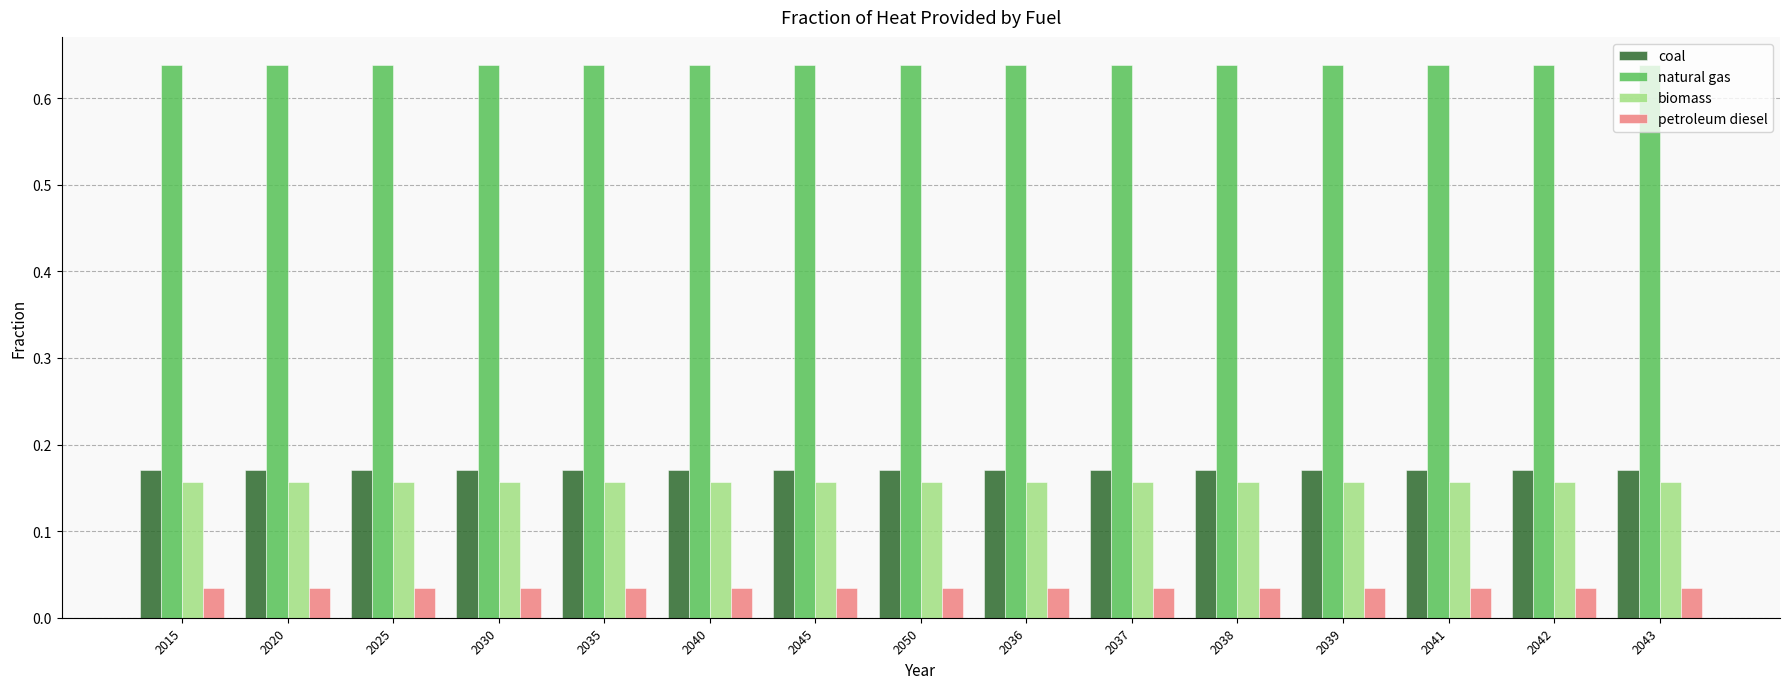

What is the sum of all biomass values?

2.4